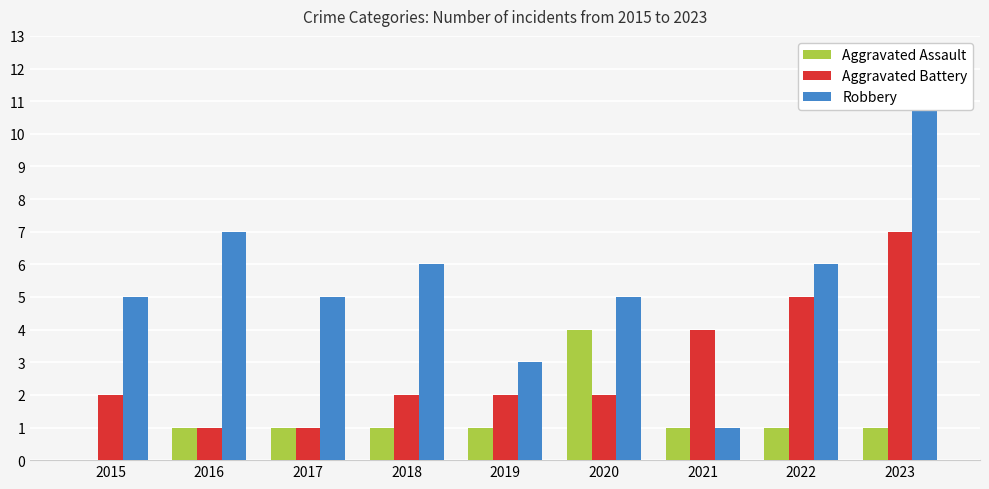

Does the chart contain any negative values?

No